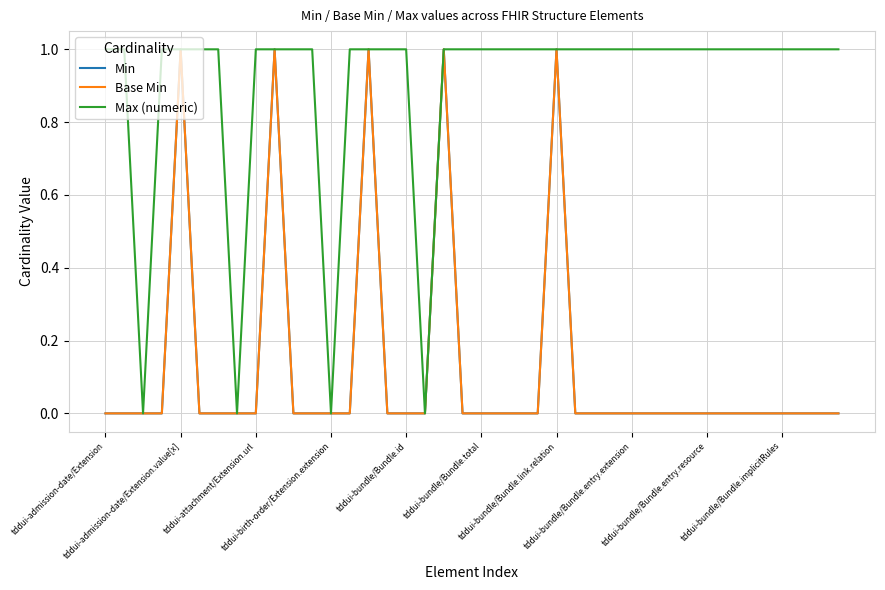

Reading right to left, extract all data points from this chart.

Min: 0	0	0	0	0	0	0	0	0	0	0	0	0	0	0	1	0	0	0	0	0	1	0	0	0	1	0	0	0	0	1	0	0	0	0	1	0	0	0	0
Base Min: 0	0	0	0	0	0	0	0	0	0	0	0	0	0	0	1	0	0	0	0	0	1	0	0	0	1	0	0	0	0	1	0	0	0	0	1	0	0	0	0
Max (numeric): 1	1	1	1	1	1	1	1	1	1	1	1	1	1	1	1	1	1	1	1	1	1	0	1	1	1	1	0	1	1	1	1	0	1	1	1	1	0	1	1